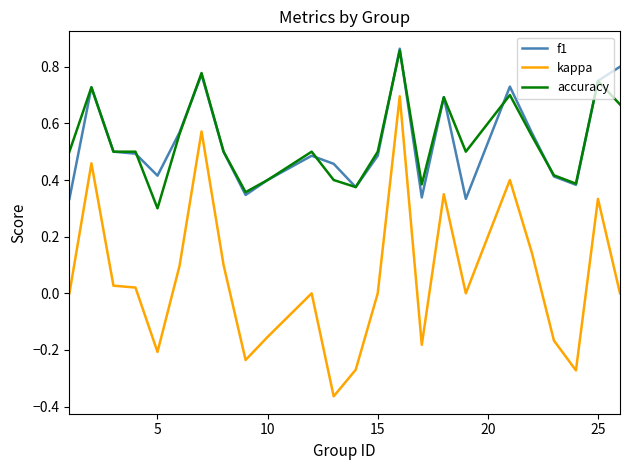

Which series has the widest spread of values?

kappa